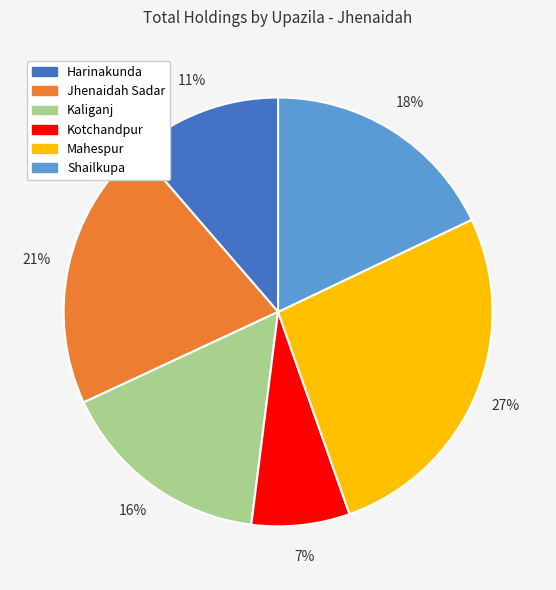

Does any single category account for the majority?

No